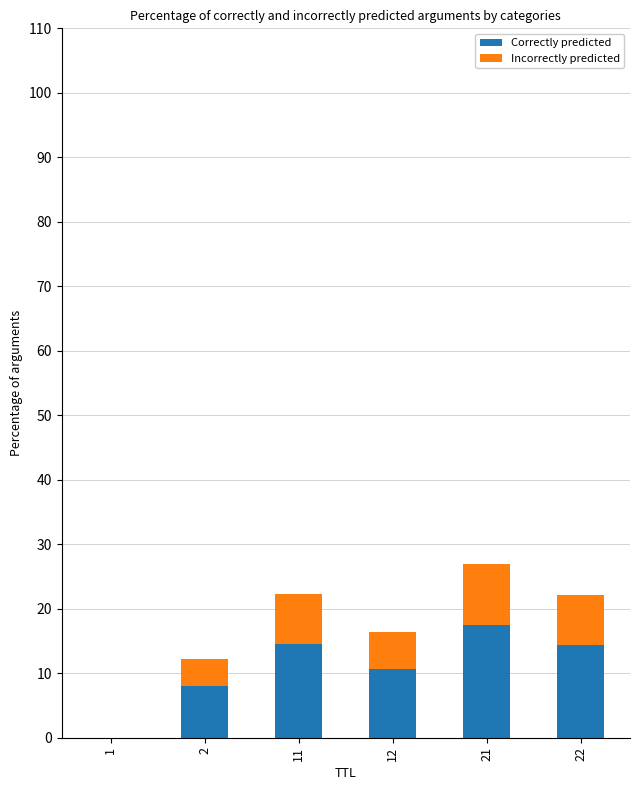

At which category is the sum across all series the highest?

21